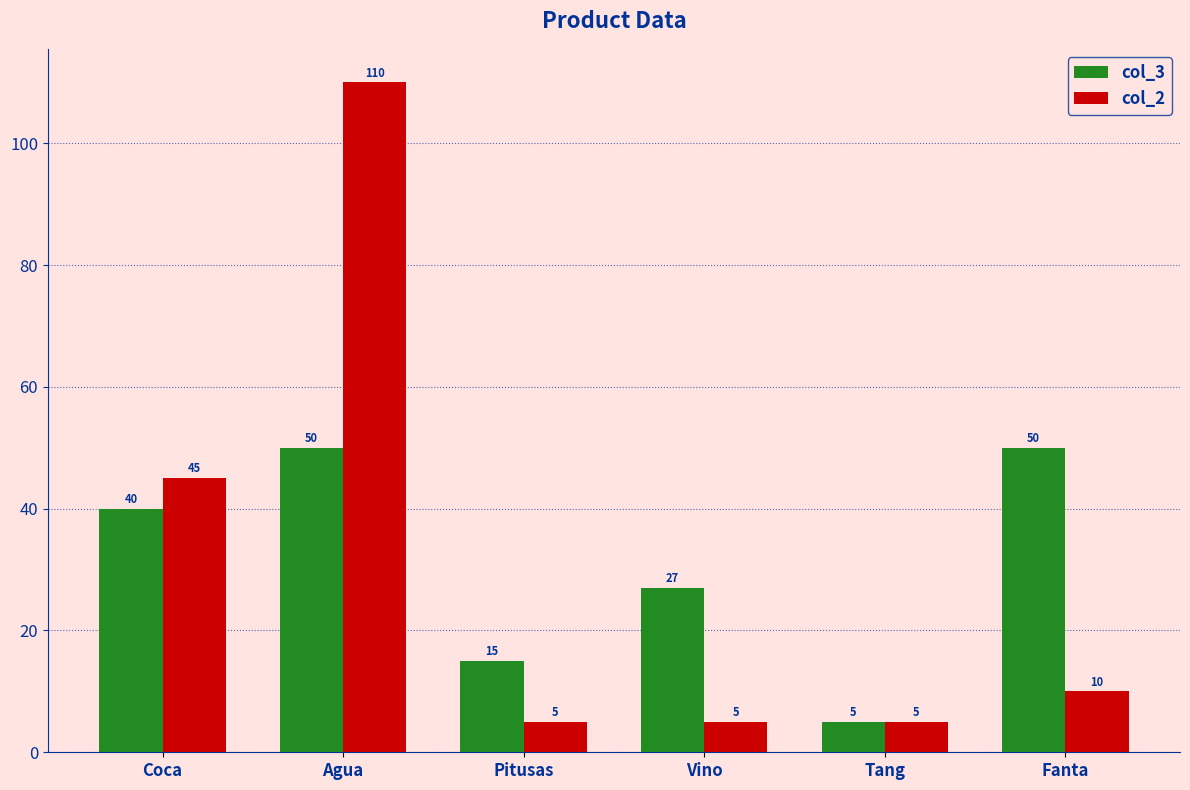

What are all the series names shown in the legend?

col_3, col_2